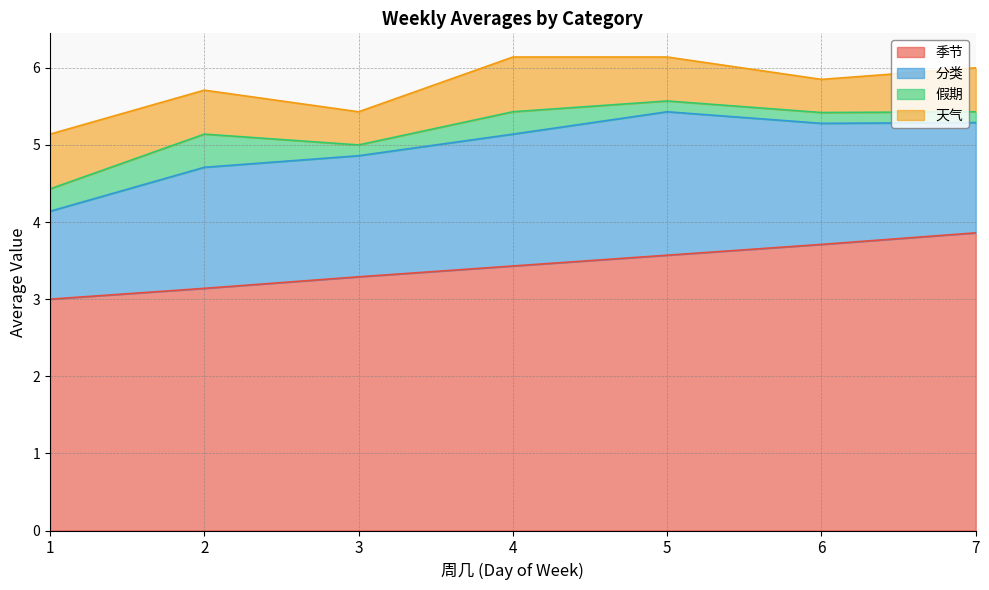

How many 分类 values are between 1 and 2?

7